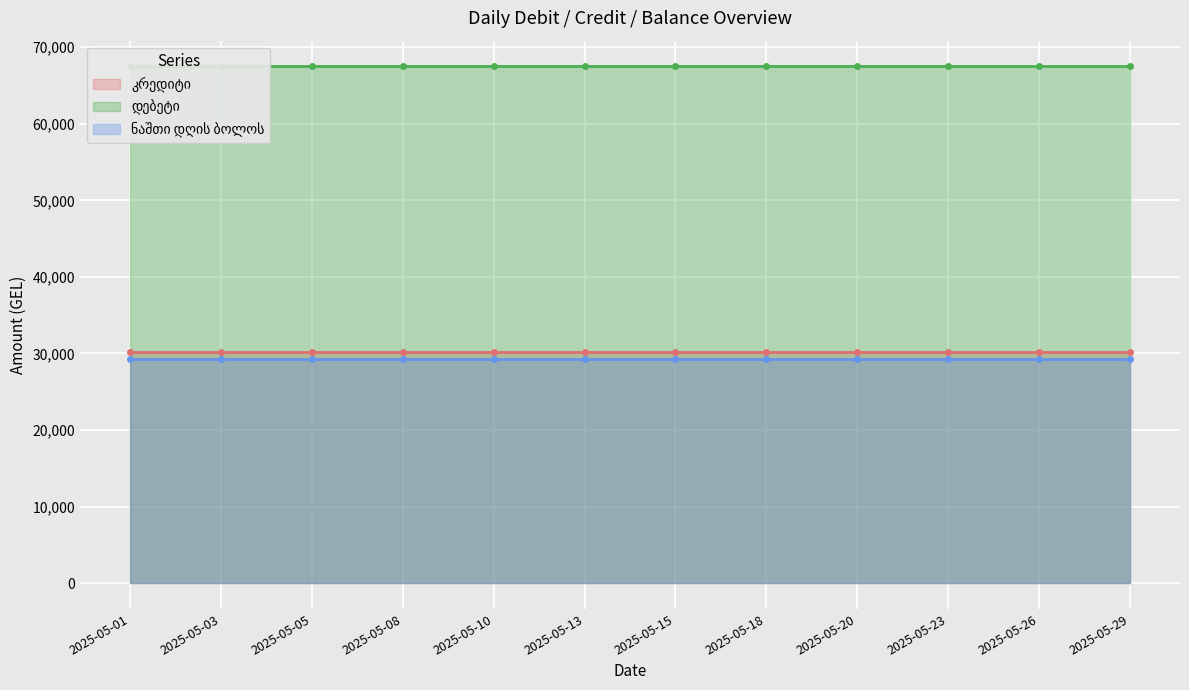

True or false: კრედიტი has a value of 18004.4 at 2025-05-29.

False